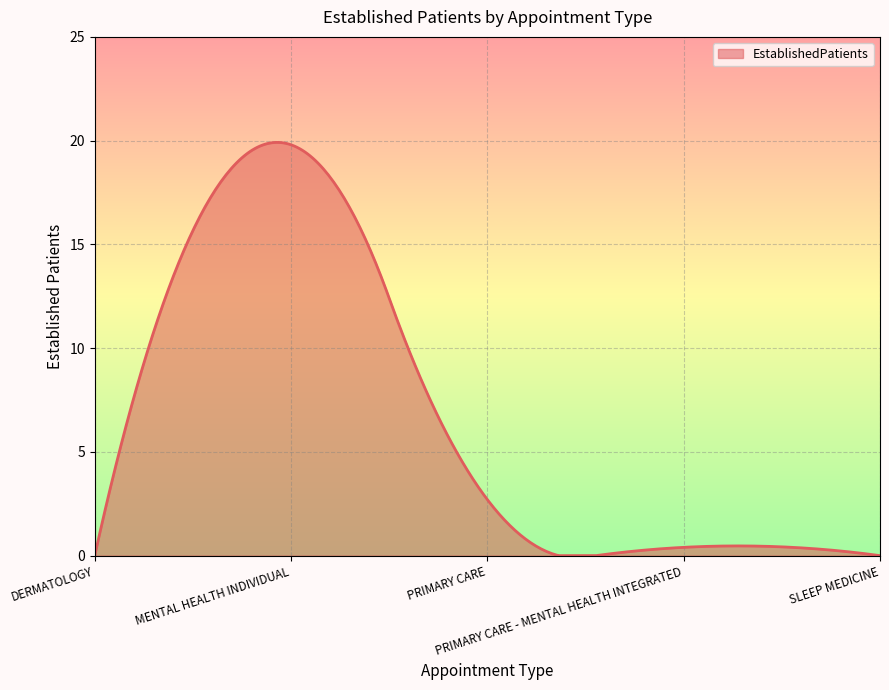

What is the difference between the maximum and minimum values?

19.9